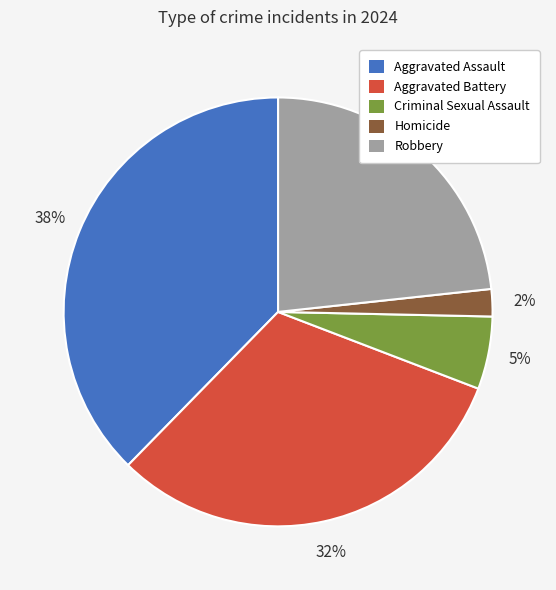

Rank the categories by value from lowest to highest.

Homicide, Criminal Sexual Assault, Robbery, Aggravated Battery, Aggravated Assault